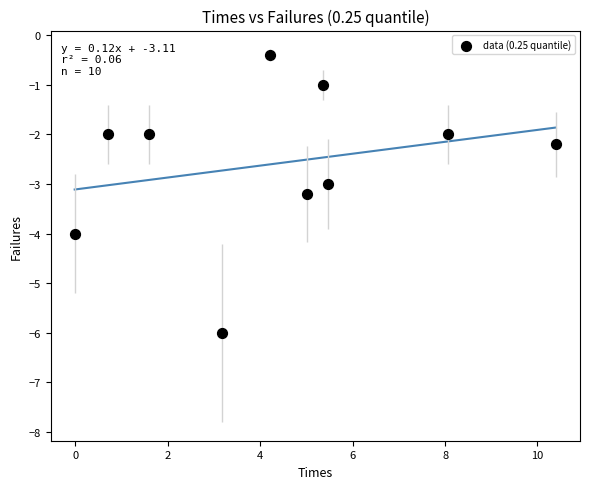

What is the range of X values (max minus min)?

10.4